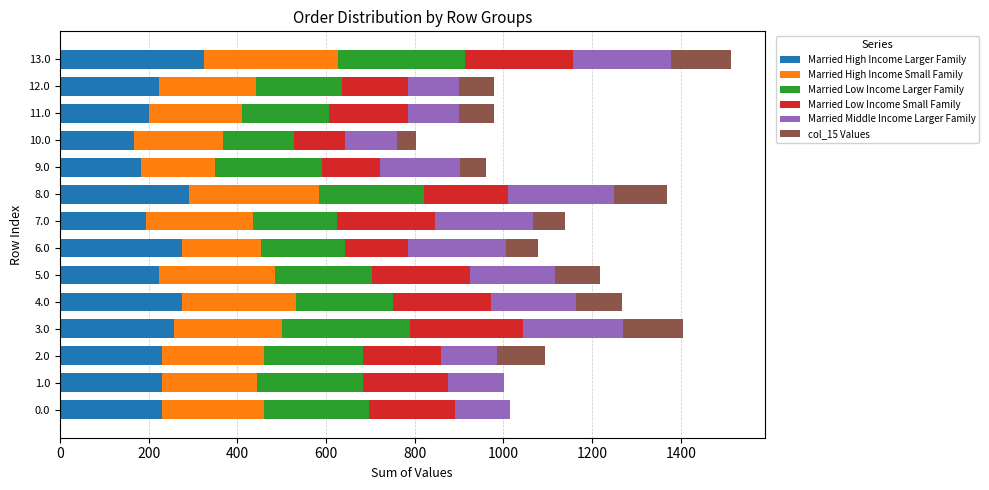

What is the highest value of the Married High Income Larger Family series?

324.5